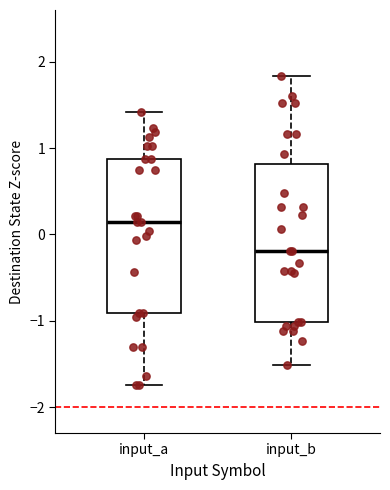

Where does the upper whisker of the box for input_b end on the y-axis? The values are not printed on the chart, so give them approximately, as read against the axis.

1.8